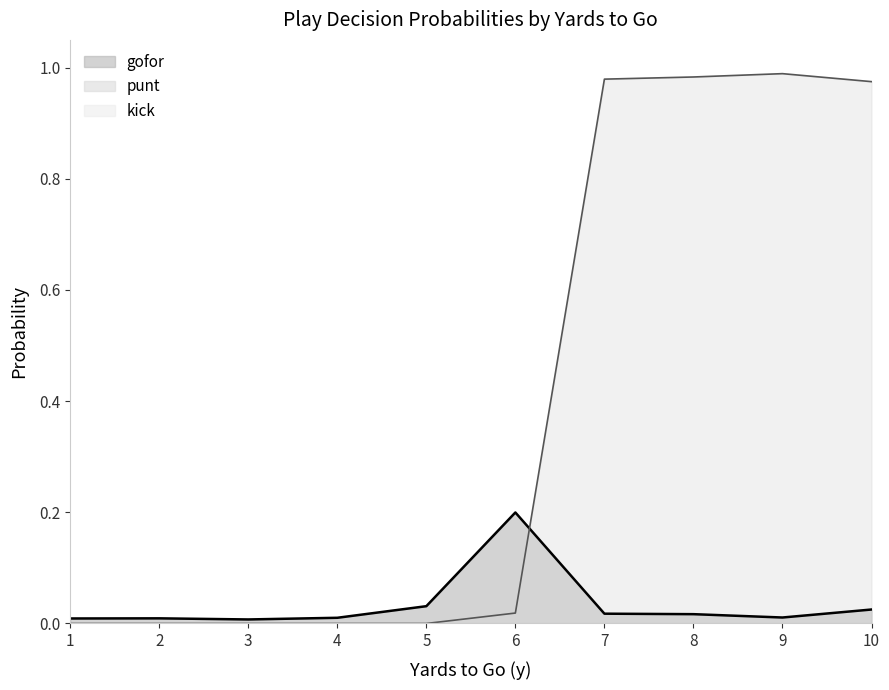

Which series has the largest range (max minus min)?

punt